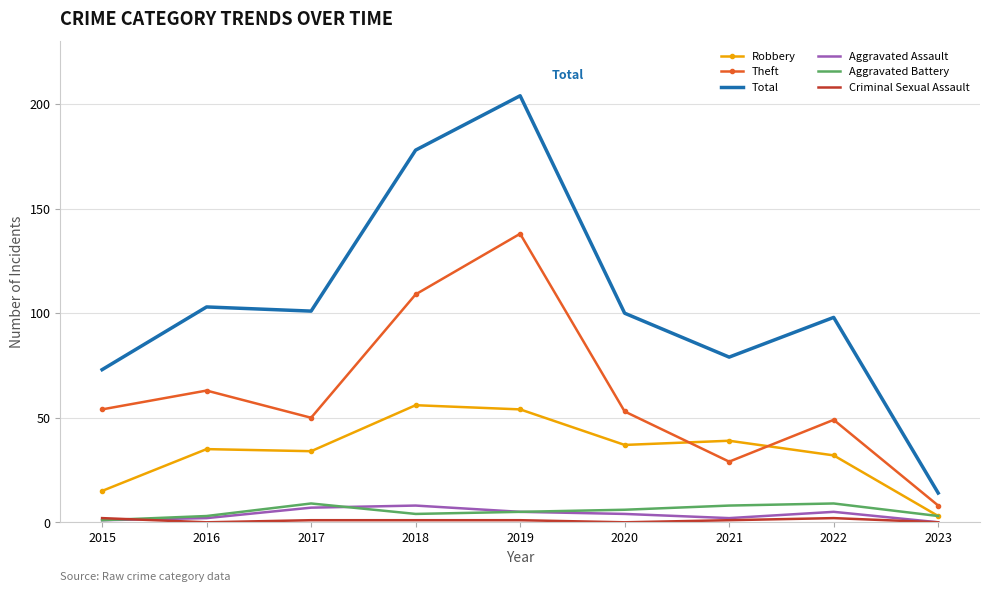

Which label corresponds to the largest value in the chart?

2019